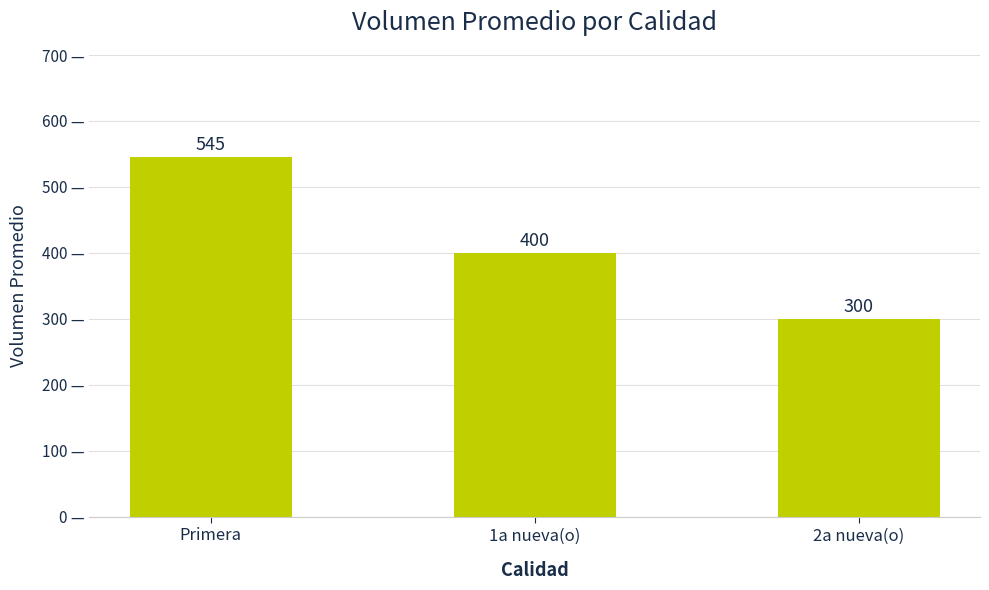

What is the sum of all values?

1244.7